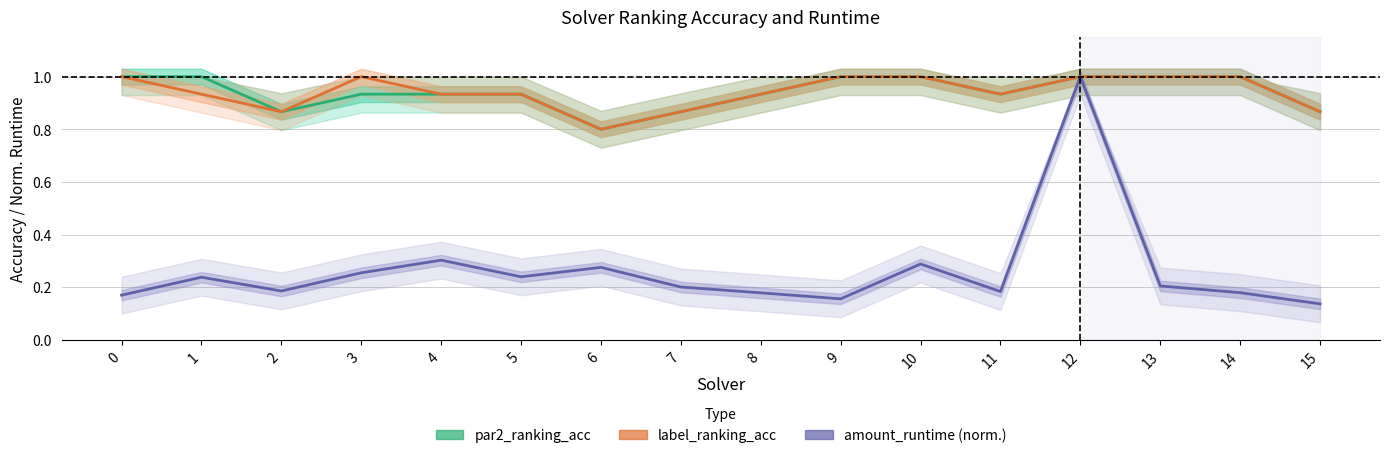

What is the lowest value of the par2_ranking_acc series?

0.8